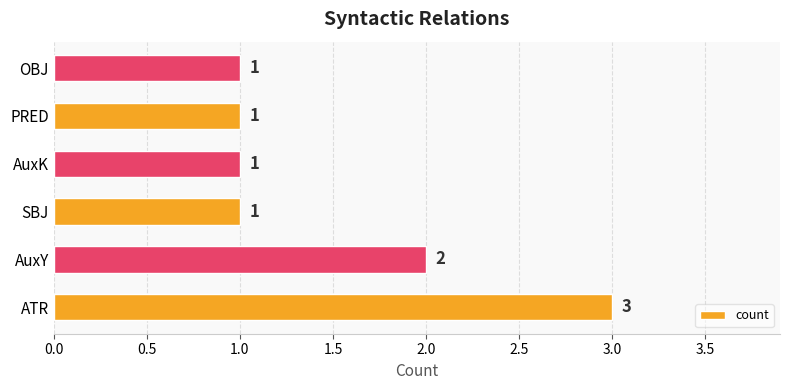

Reading top to bottom, extract all data points from this chart.

1	1	1	1	2	3